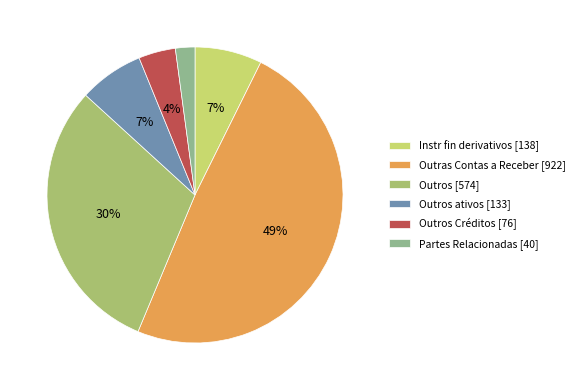

Is there a majority slice in this chart?

No